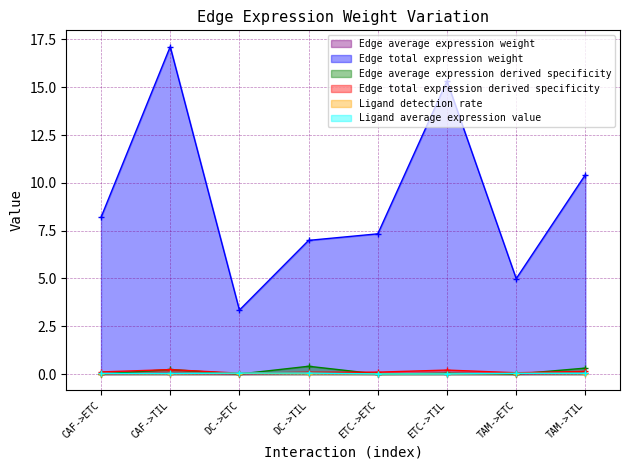

True or false: Ligand average expression value has a value of 0.0 at ETC->TIL.

False